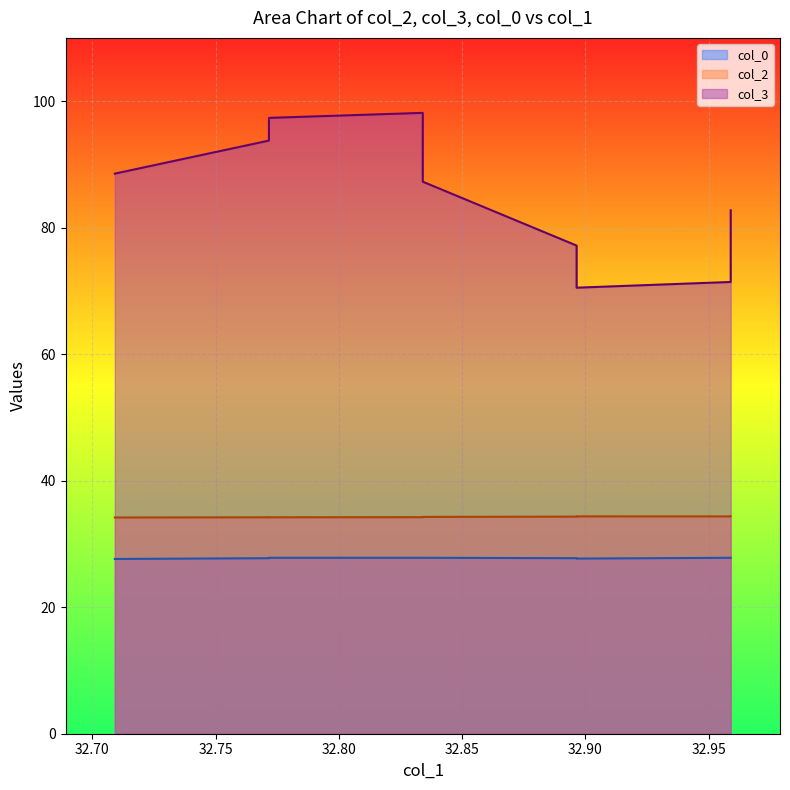

What is the average value of the col_3 series?

84.2